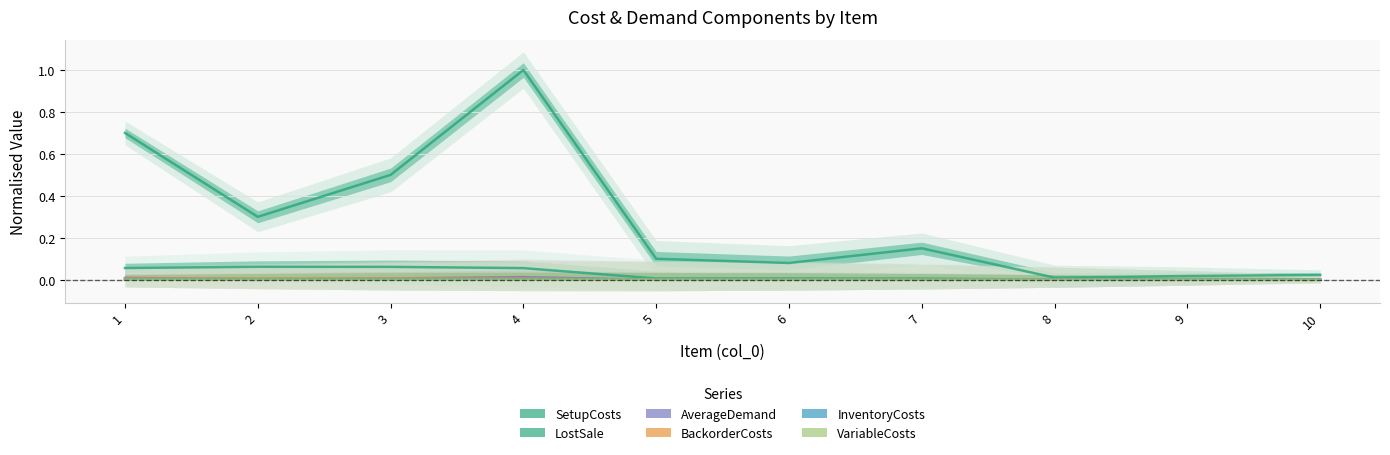

Reading right to left, list all the values displayed in this chart.

SetupCosts: 0.0	0.0	0.0	0.1	0.1	0.1	1.0	0.5	0.3	0.7
InventoryCosts: 0.0	0.0	0.0	0.0	0.0	0.0	0.0	0.0	0.0	0.0
BackorderCosts: 0.0	0.0	0.0	0.0	0.0	0.0	0.0	0.0	0.0	0.0
LostSale: 0.0	0.0	0.0	0.0	0.0	0.0	0.1	0.1	0.1	0.1
VariableCosts: 0.0	0.0	0.0	0.0	0.0	0.0	0.0	0.0	0.0	0.0
AverageDemand: 0.0	0.0	0.0	0.0	0.0	0.0	0.0	0.0	0.0	0.0